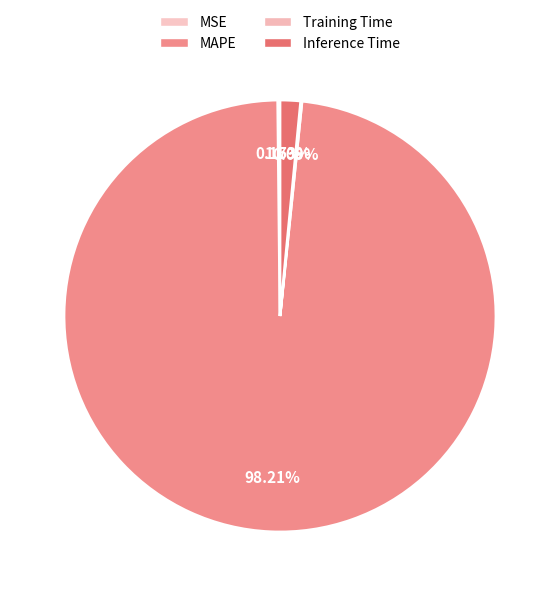

What percentage do Training Time and MSE together represent?

0.3%